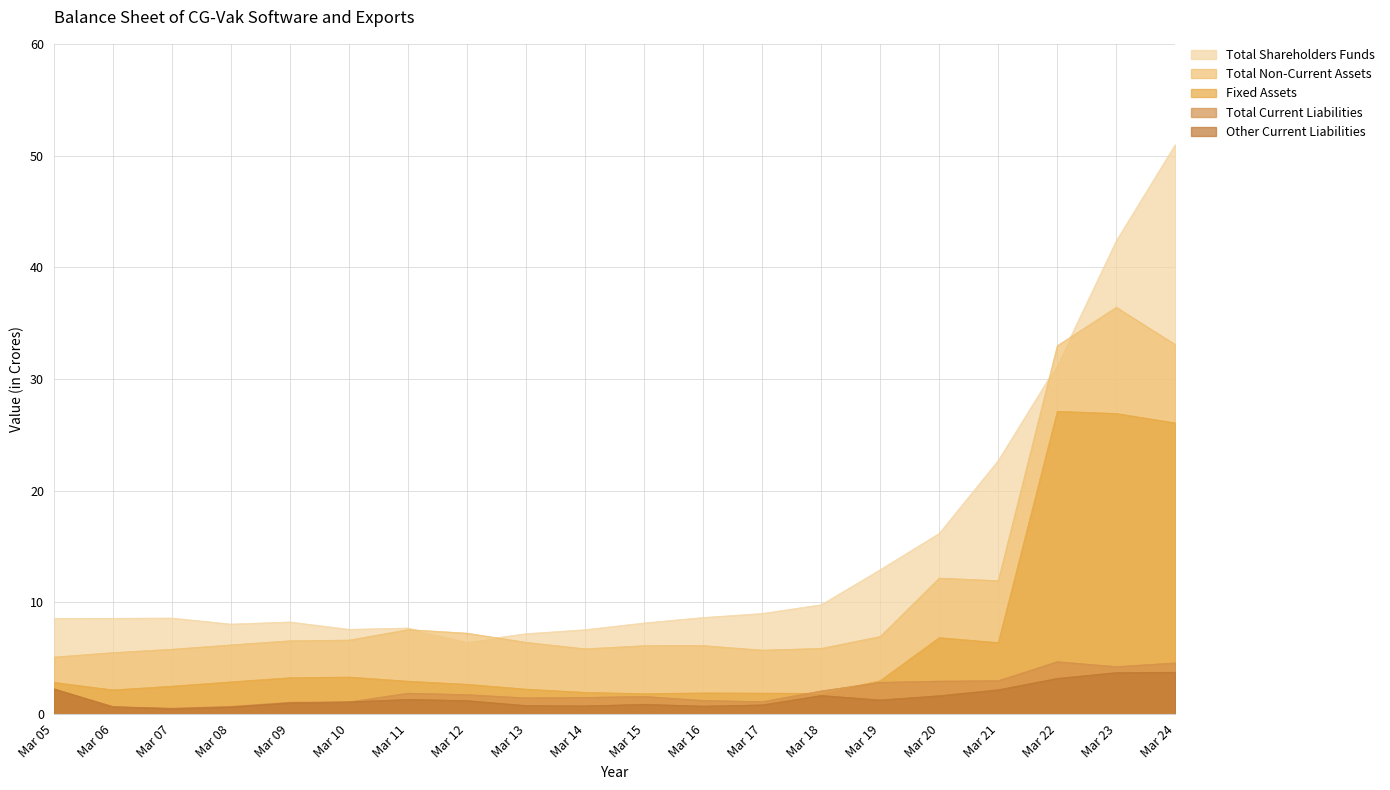

After their last crossing, which series has the higher values: Fixed Assets or Total Current Liabilities?

Fixed Assets